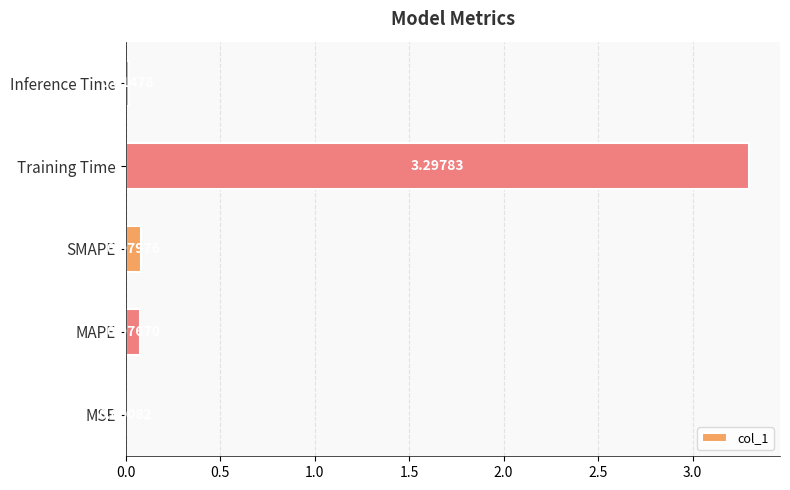

At which label is the value closest to 1?

SMAPE